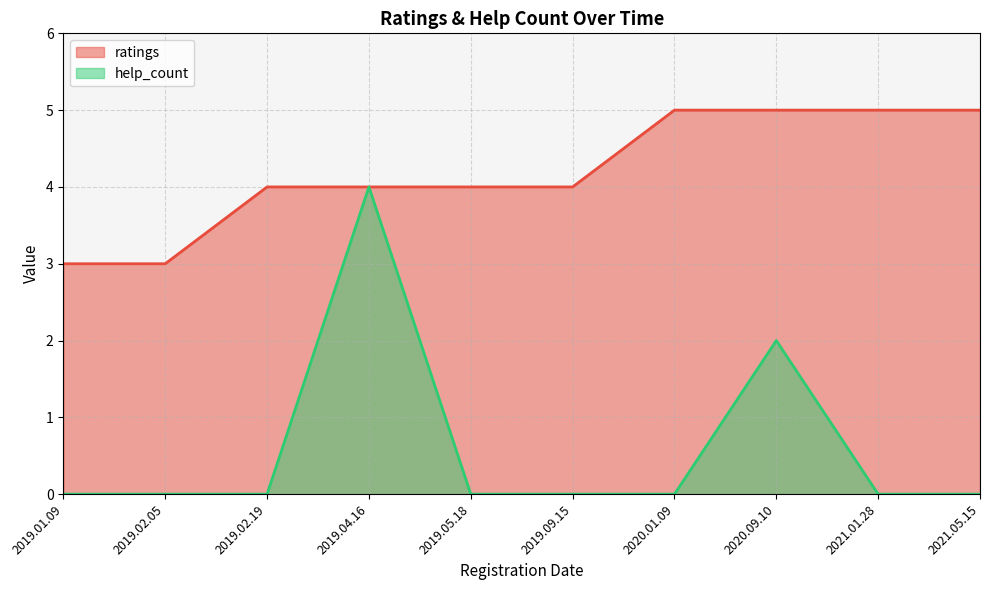

At how many categories does at least one series exceed 3?

8